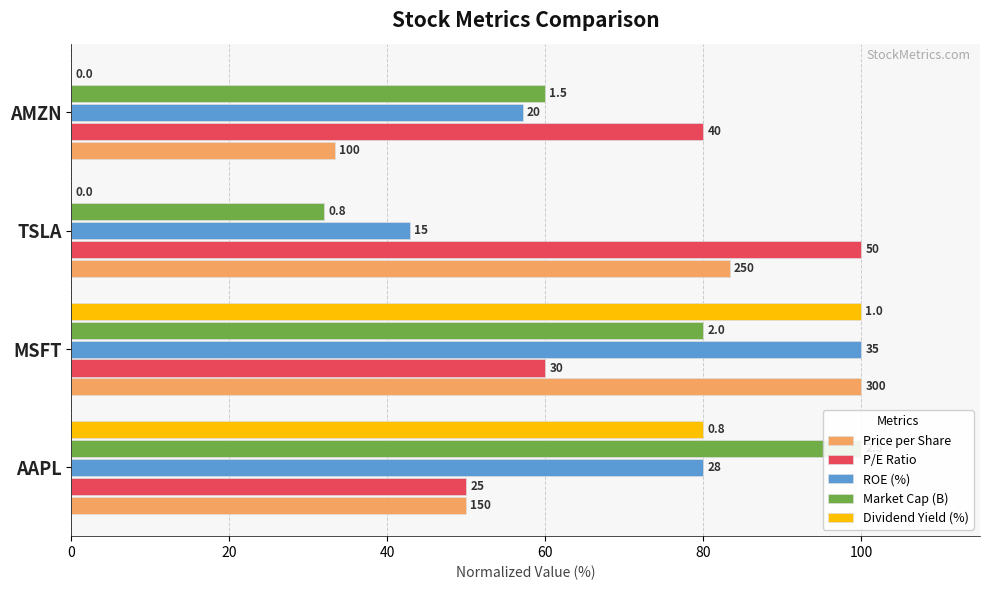

The ROE (%) series shows 25.4 at MSFT. True or false?

False